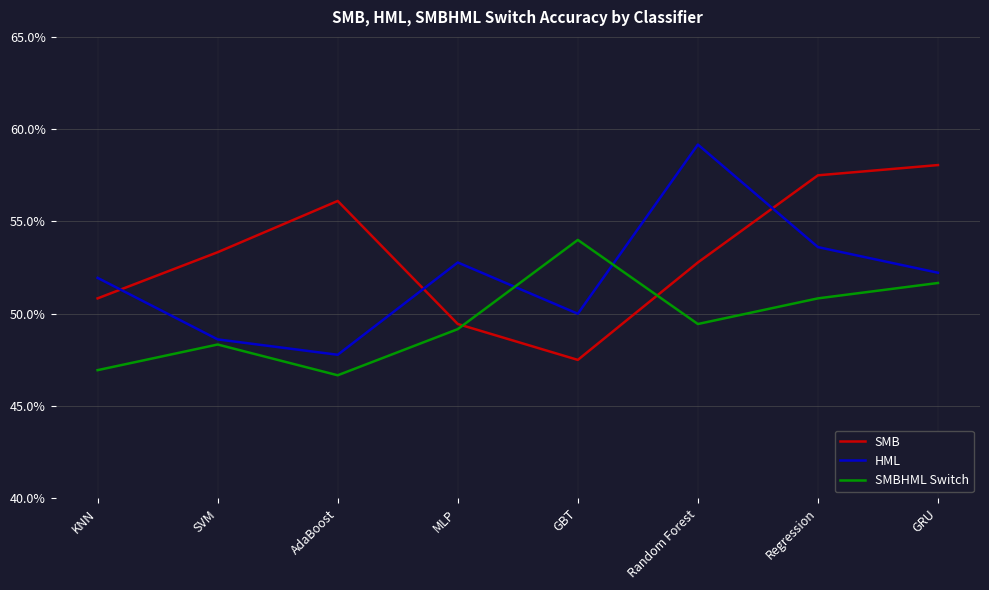

What are all the series names shown in the legend?

SMB, HML, SMBHML Switch